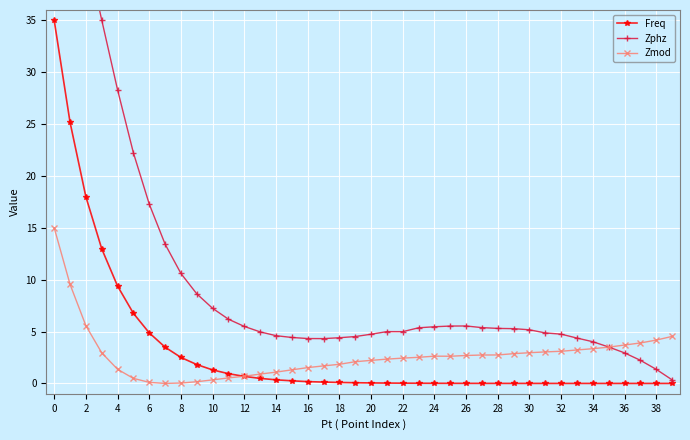

How many categories are shown in the chart?

40